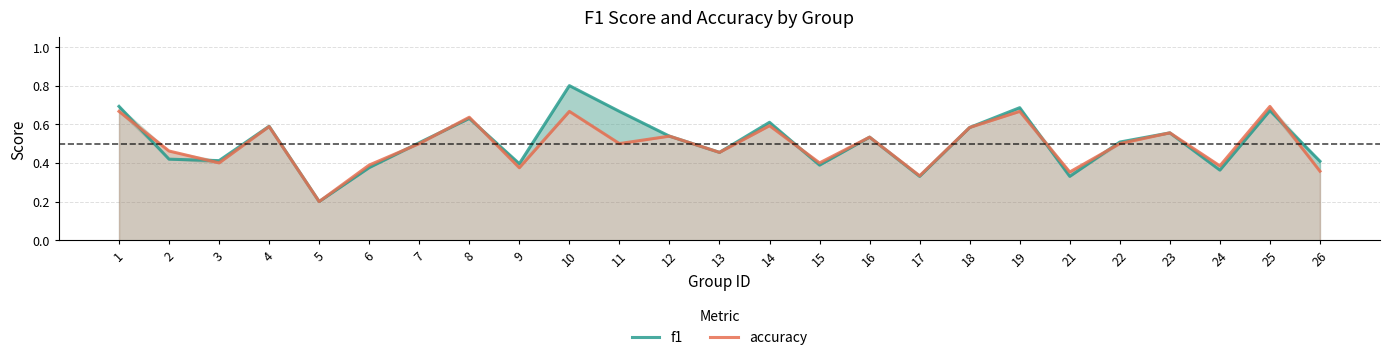

Reading left to right, extract all data points from this chart.

f1: 0.7	0.4	0.4	0.6	0.2	0.4	0.5	0.6	0.4	0.8	0.7	0.5	0.5	0.6	0.4	0.5	0.3	0.6	0.7	0.3	0.5	0.6	0.4	0.7	0.4
accuracy: 0.7	0.5	0.4	0.6	0.2	0.4	0.5	0.6	0.4	0.7	0.5	0.5	0.5	0.6	0.4	0.5	0.3	0.6	0.7	0.4	0.5	0.6	0.4	0.7	0.4